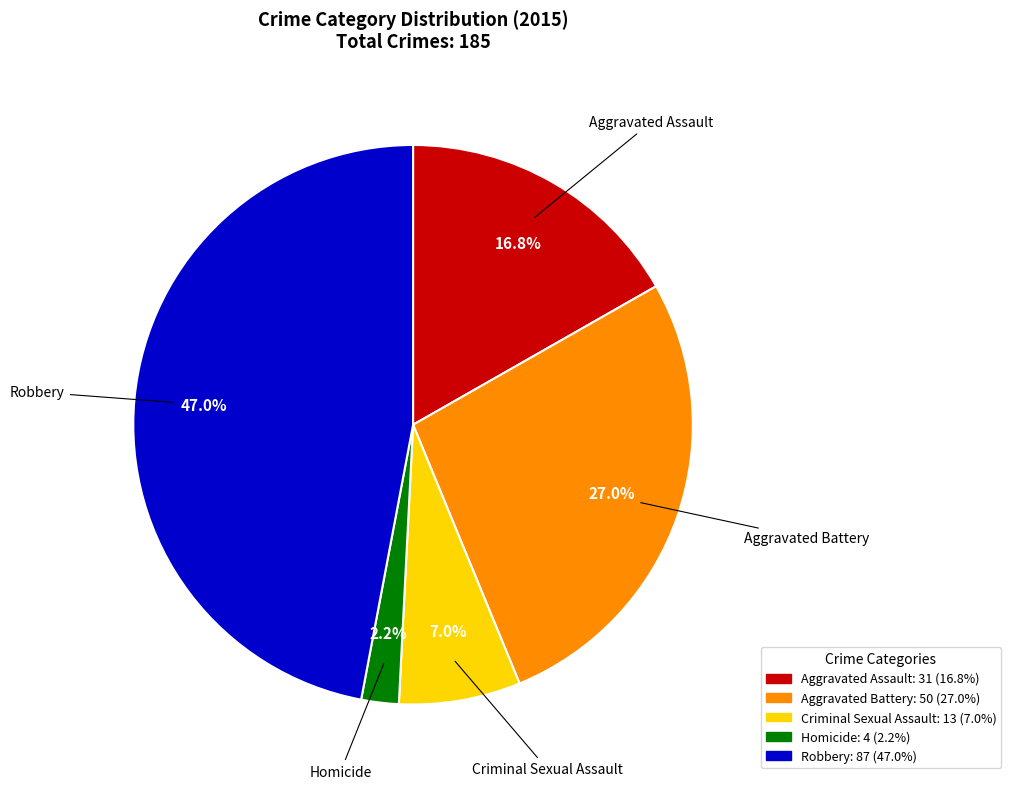

The Homicide slice represents 12% of the pie. True or false?

False